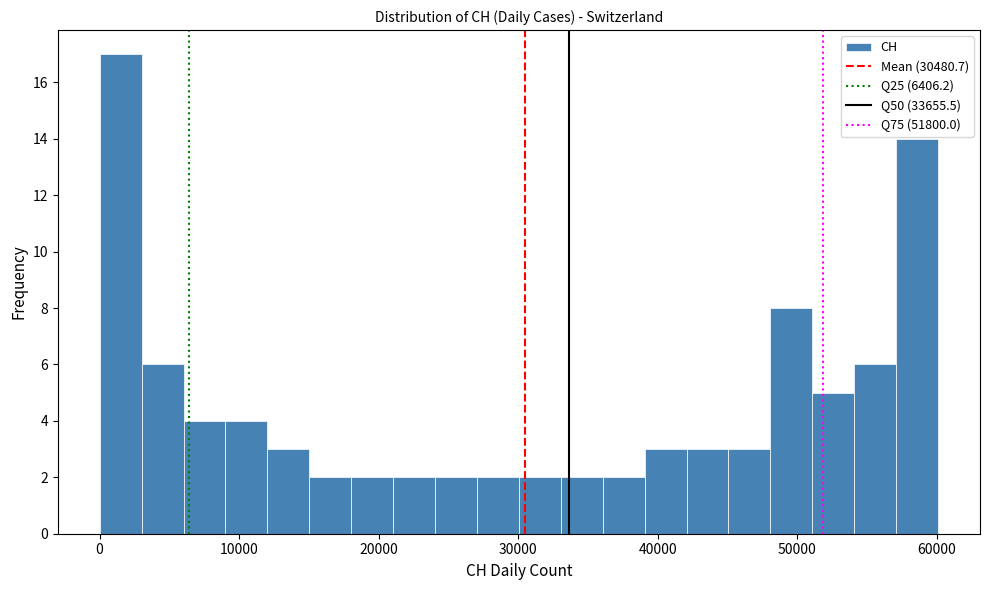

Read against the x-axis, roughly where is the centre of the tallest bar?

2000